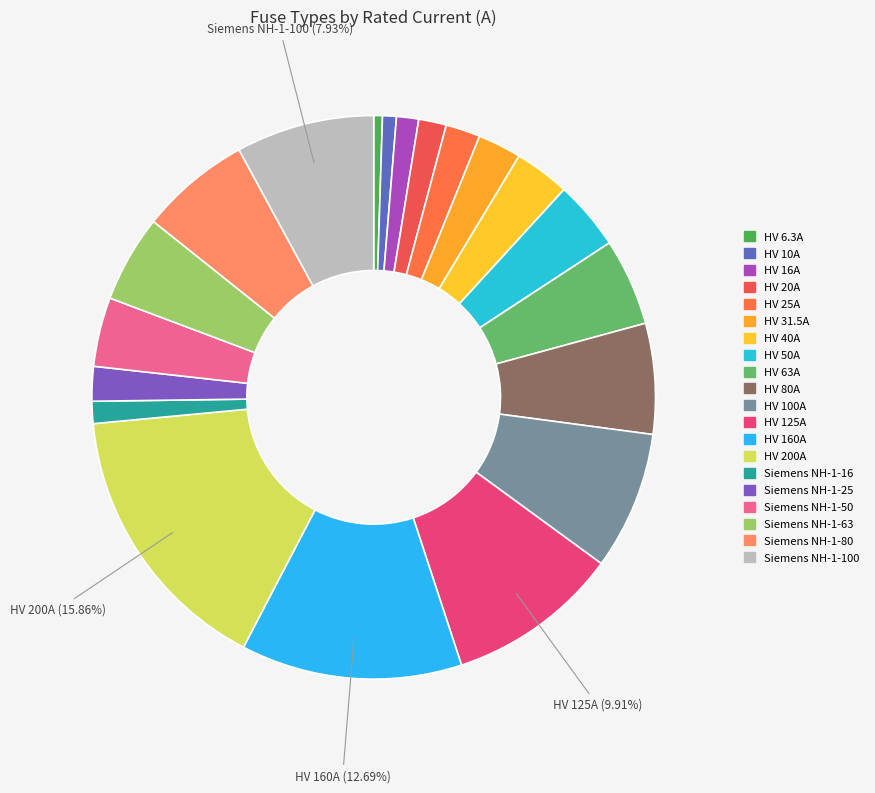

What portion of the pie excludes HV 50A?

96.0%